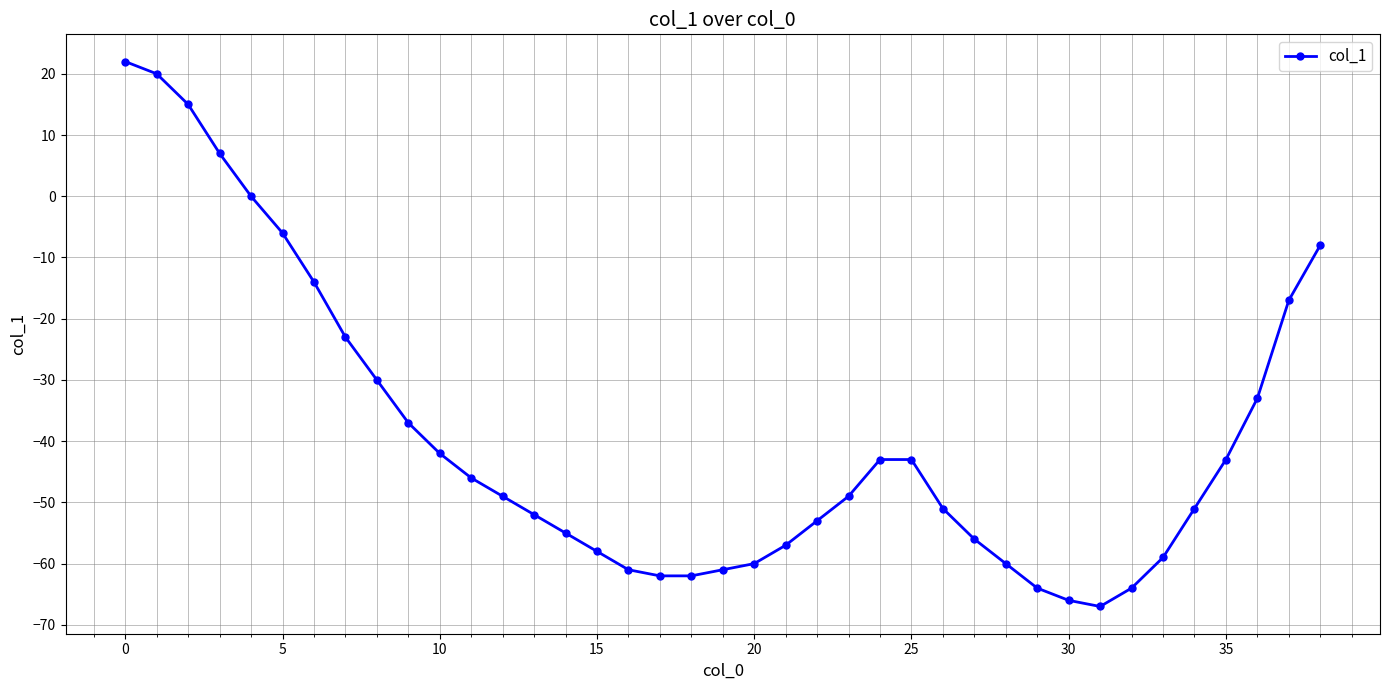

What is the smallest value displayed?

-67